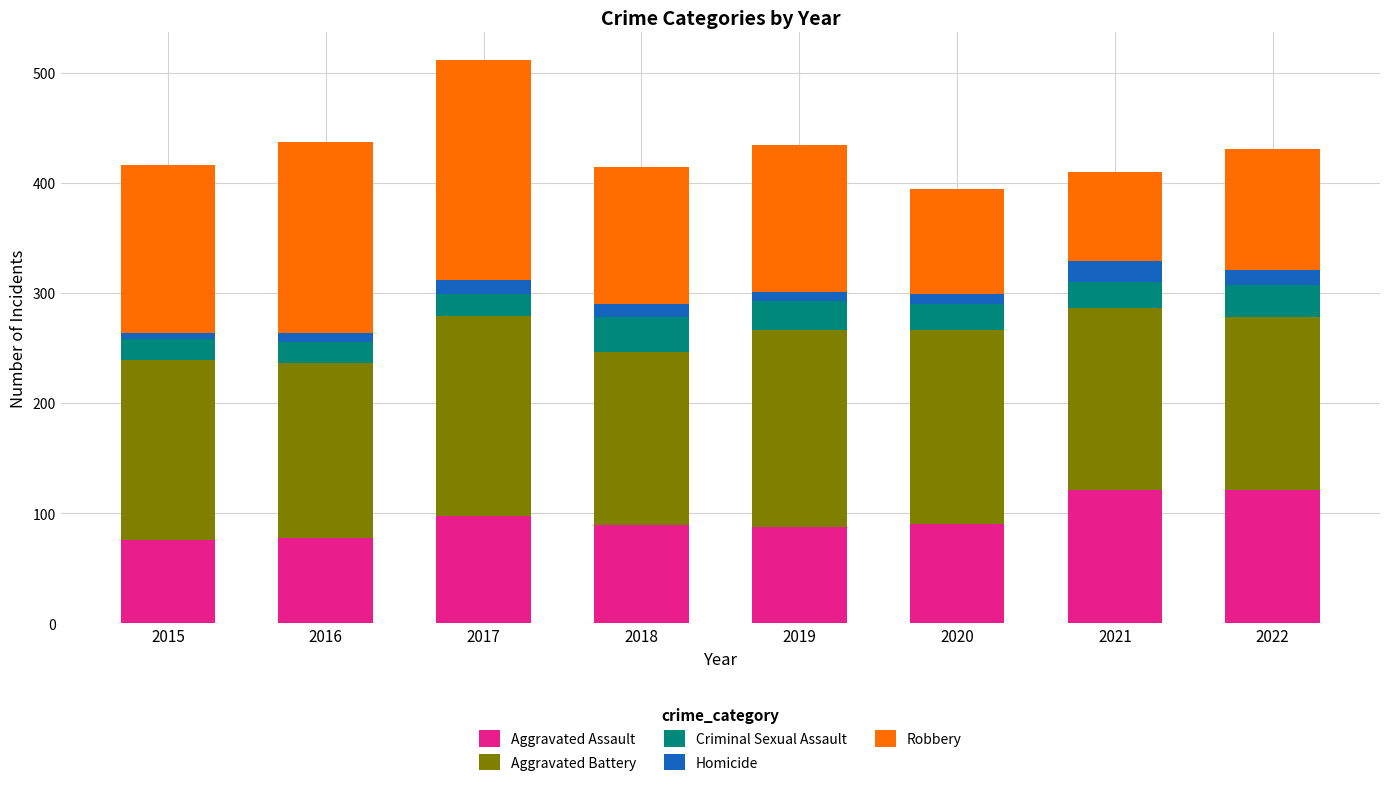

Is it true that Aggravated Assault equals 87 at 2019?

True